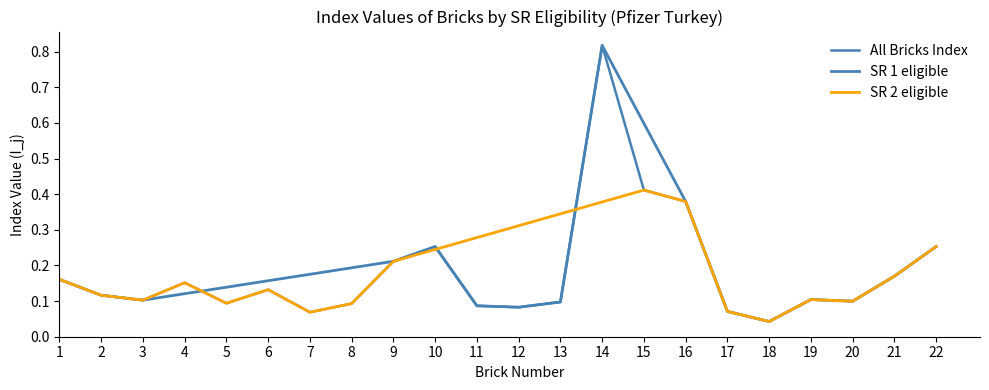

List the series in order of their peak value, highest first.

SR 1, SR 2